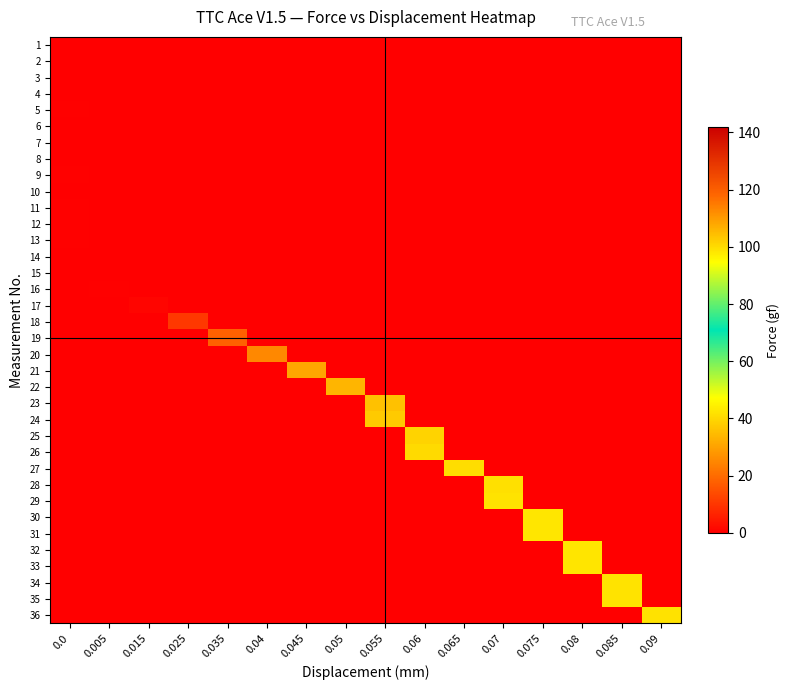

What is the total value across all series at 0.055?

73.1